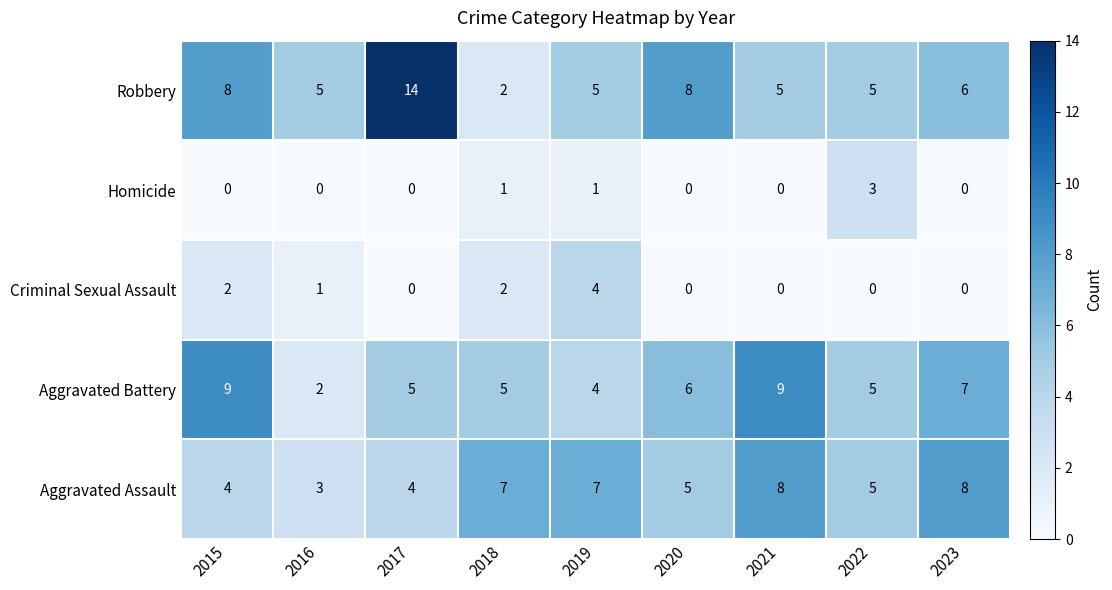

Rank the series by their maximum value, from lowest to highest.

Homicide, Criminal Sexual Assault, Aggravated Assault, Aggravated Battery, Robbery